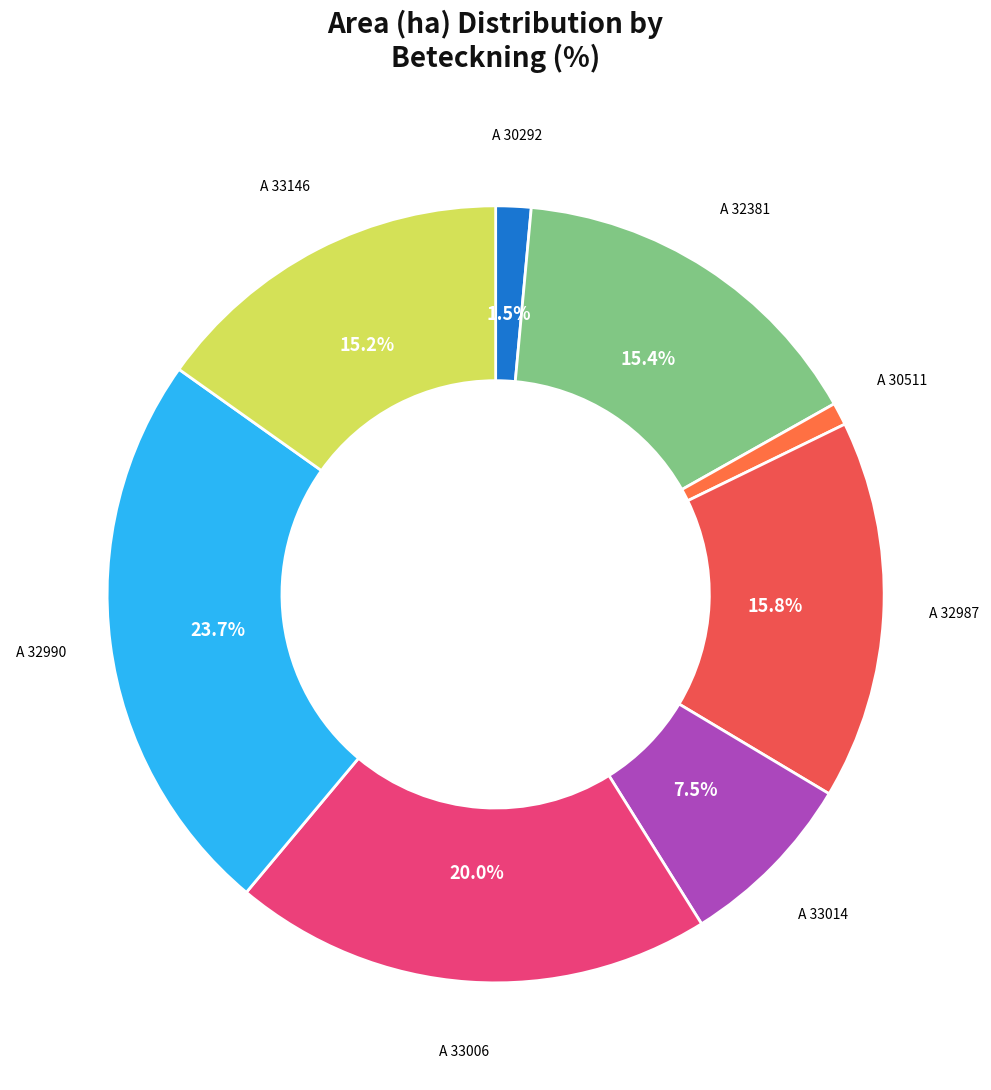

Which has a higher value, A 33006 or A 32381?

A 33006